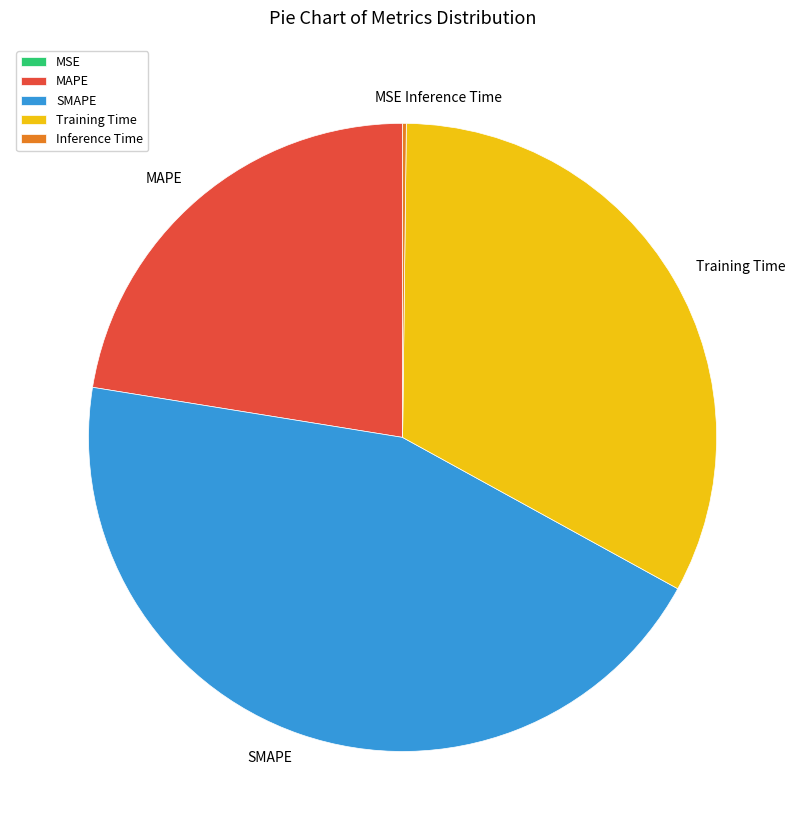

Which category has the biggest portion of the pie?

SMAPE